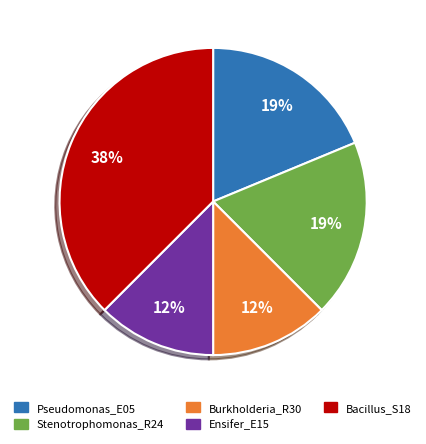

How many slices are in this pie chart?

5